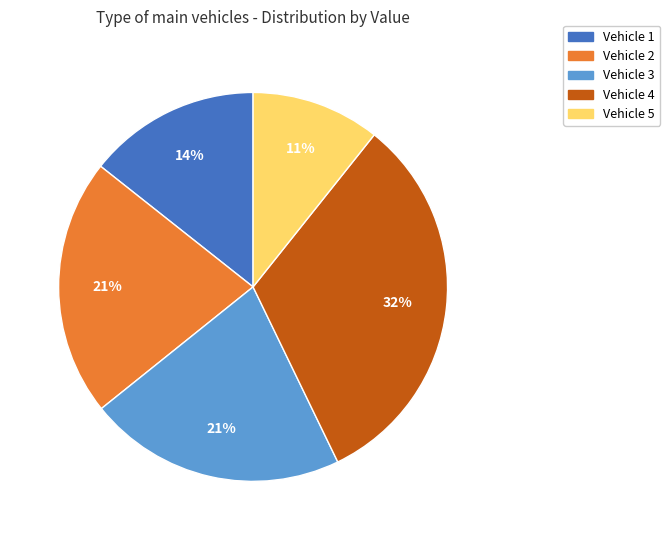

Do Vehicle 3 and Vehicle 4 together represent more than half of the pie?

Yes